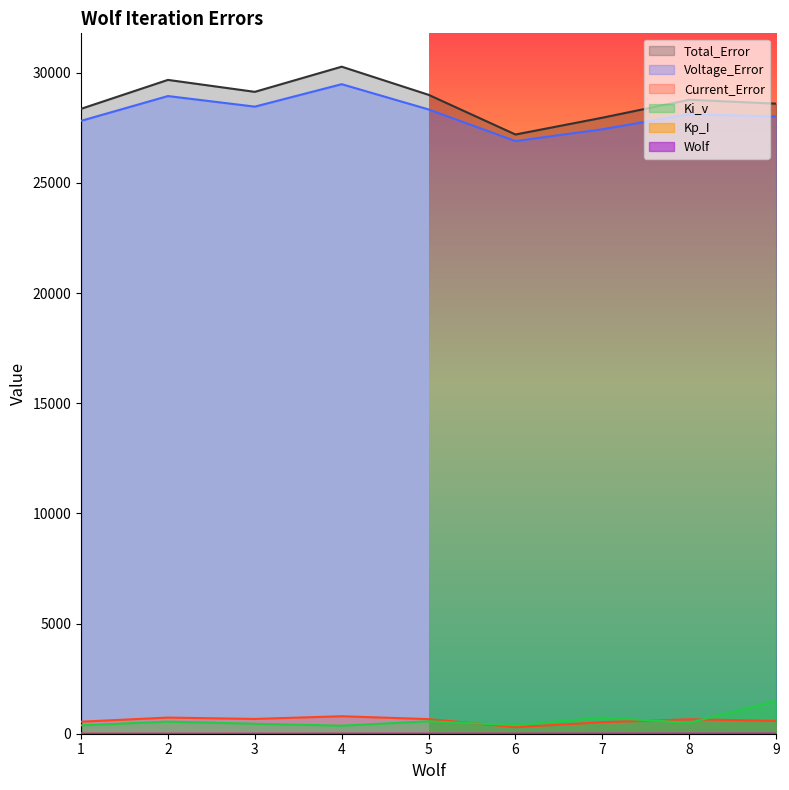

Reading left to right, list all the values displayed in this chart.

Wolf: 1=1.0	2=2.0	3=3.0	4=4.0	5=5.0	6=6.0	7=7.0	8=8.0	9=9.0
Kp_I: 1=0.2	2=0.3	3=0.2	4=0.2	5=0.2	6=0.2	7=0.1	8=0.2	9=0.2
Ki_v: 1=381.8	2=549.9	3=452.0	4=365.3	5=565.2	6=384.5	7=735.0	8=496.6	9=1490.8
Current_Error: 1=546.1	2=733.0	3=671.2	4=794.0	5=663.7	6=297.9	7=523.3	8=654.5	9=582.1
Voltage_Error: 1=27812.2	2=28938.0	3=28457.6	4=29476.5	5=28329.9	6=26894.8	7=27431.8	8=28115.6	9=28011.1
Total_Error: 1=28358.3	2=29671.0	3=29128.8	4=30270.5	5=28993.6	6=27192.7	7=27955.1	8=28770.1	9=28593.1